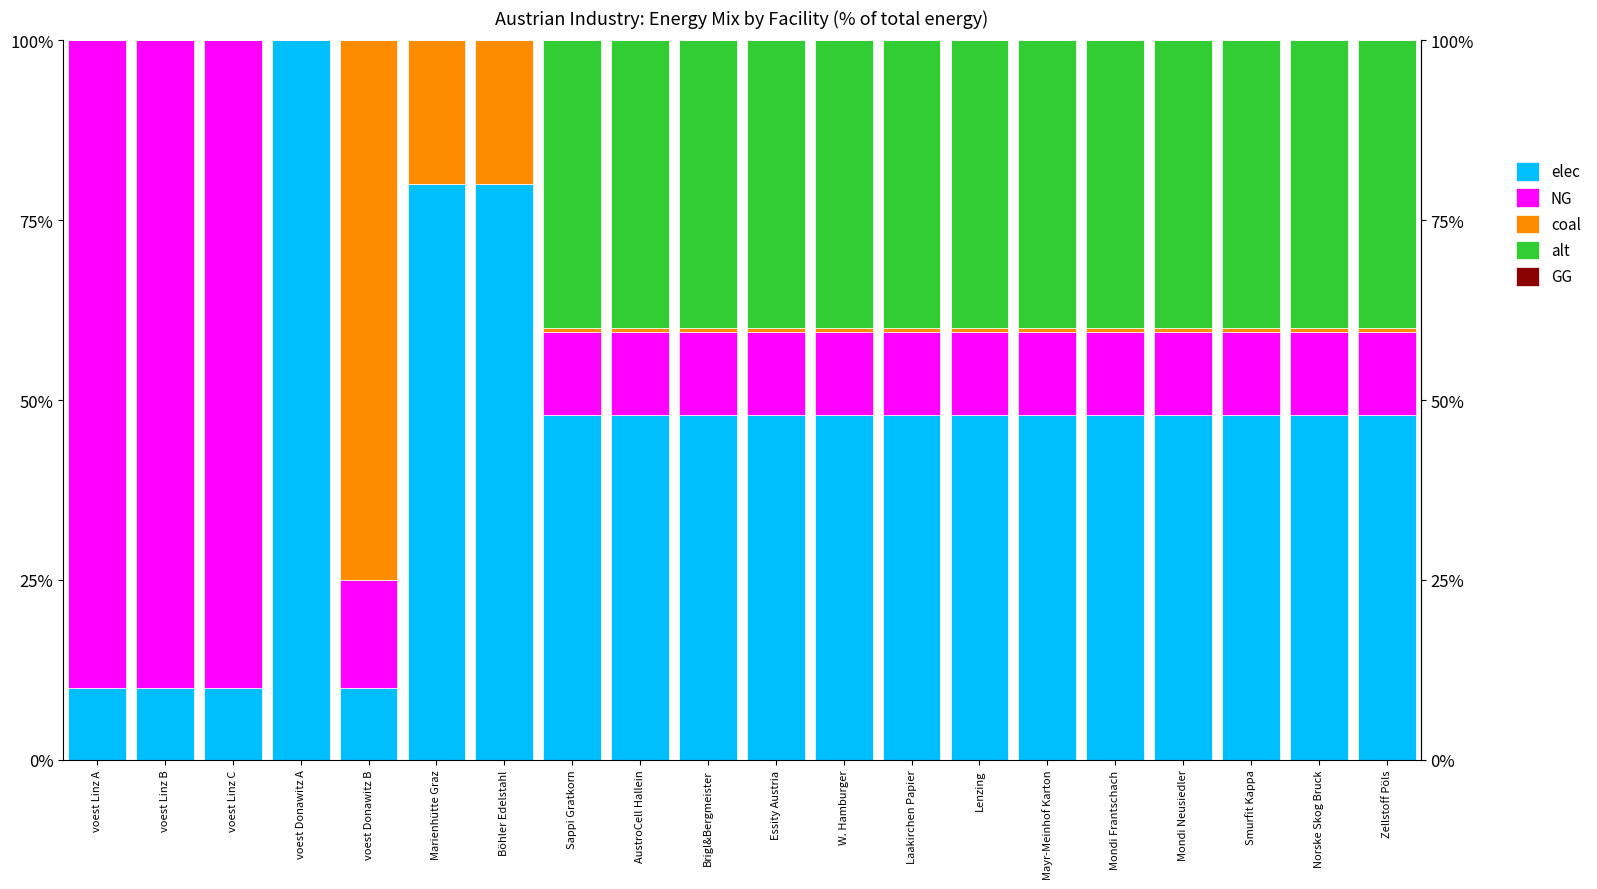

True or false: alt has a value of 40.0 at Lenzing.

True